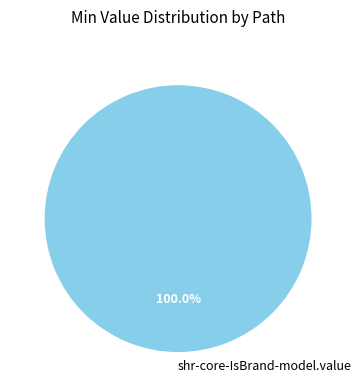

Rank the categories by value from lowest to highest.

shr-core-IsBrand-model.value